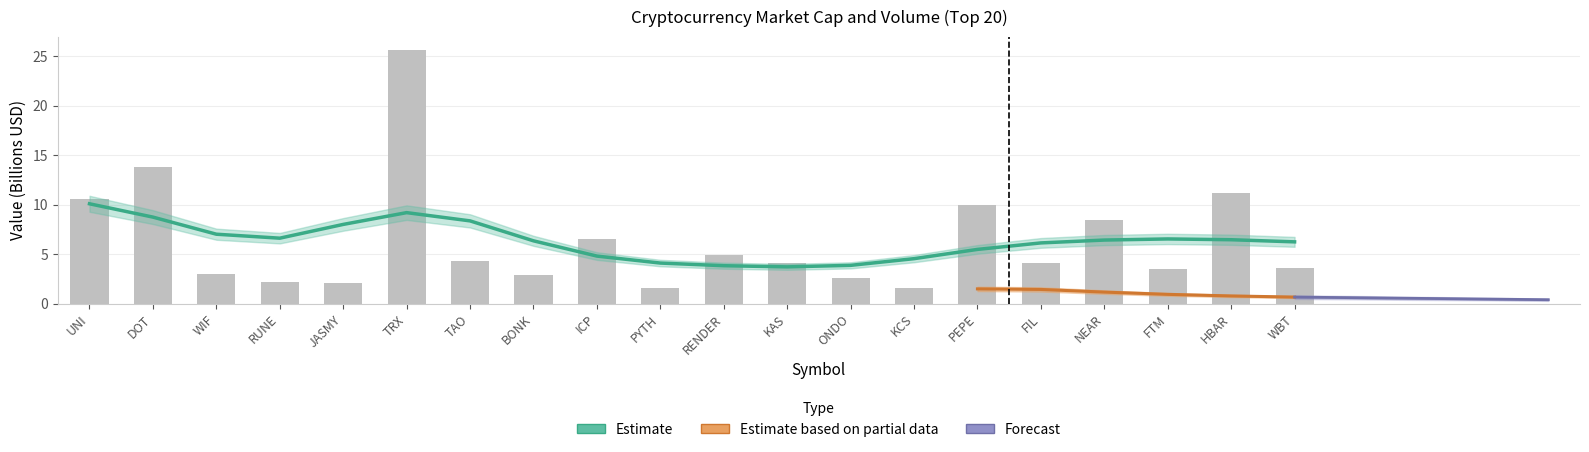

At which label does the data first exceed 4?

UNI